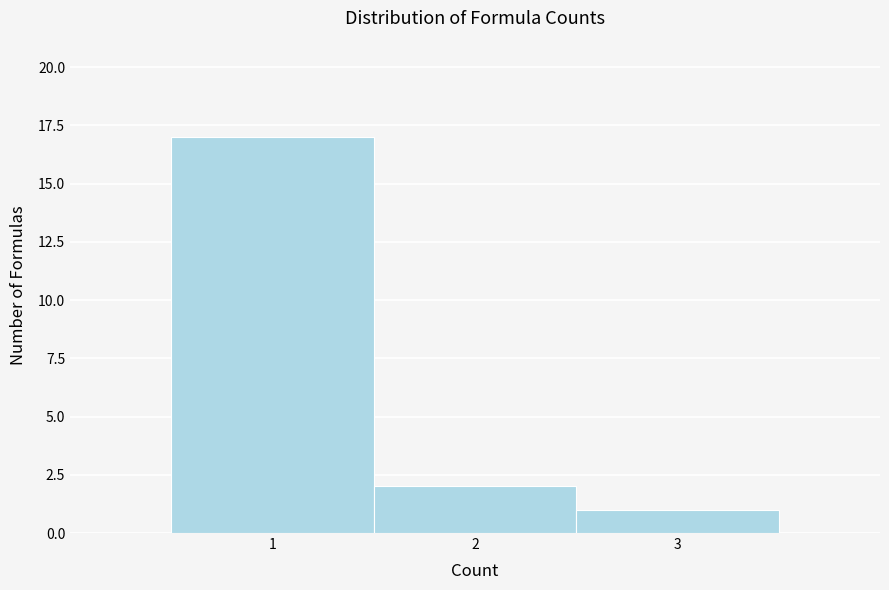

Reading left to right, list every bar in this chart as the range it spans on the x-axis followed by its height. The values are not printed on the chart, so give them approximately, as read against the axis.

0.5 to 1.5: 17
1.5 to 2.5: 2
2.5 to 3.5: 1